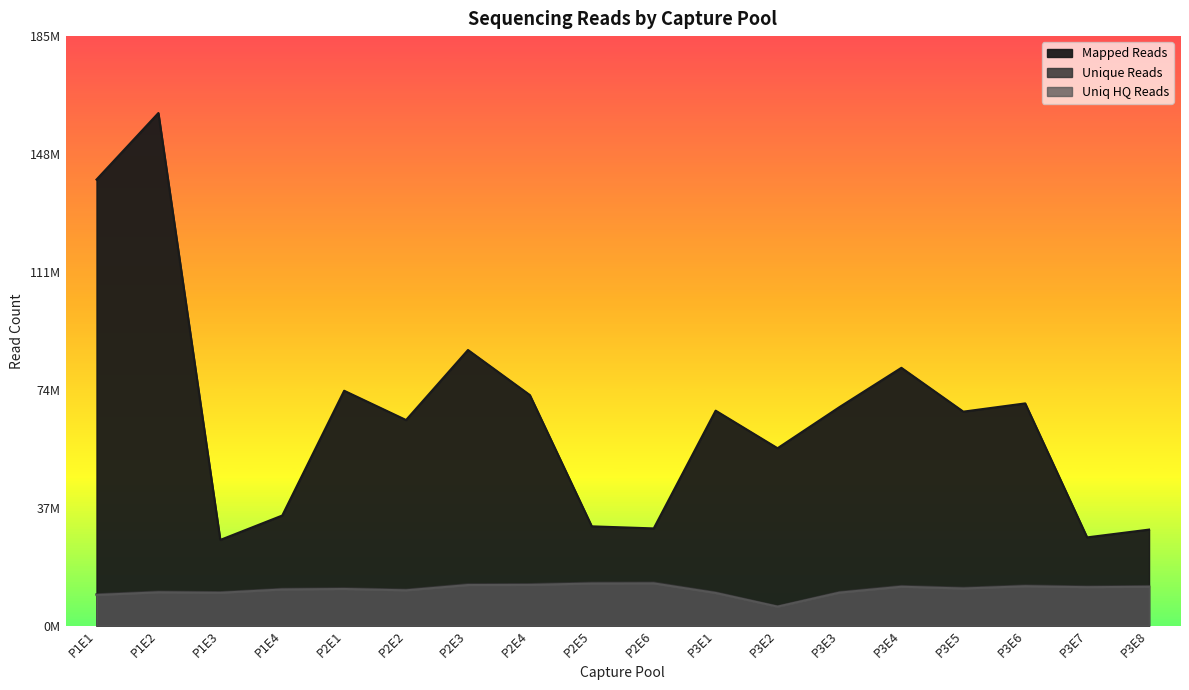

What is the average value of the Mapped Reads series?

66109292